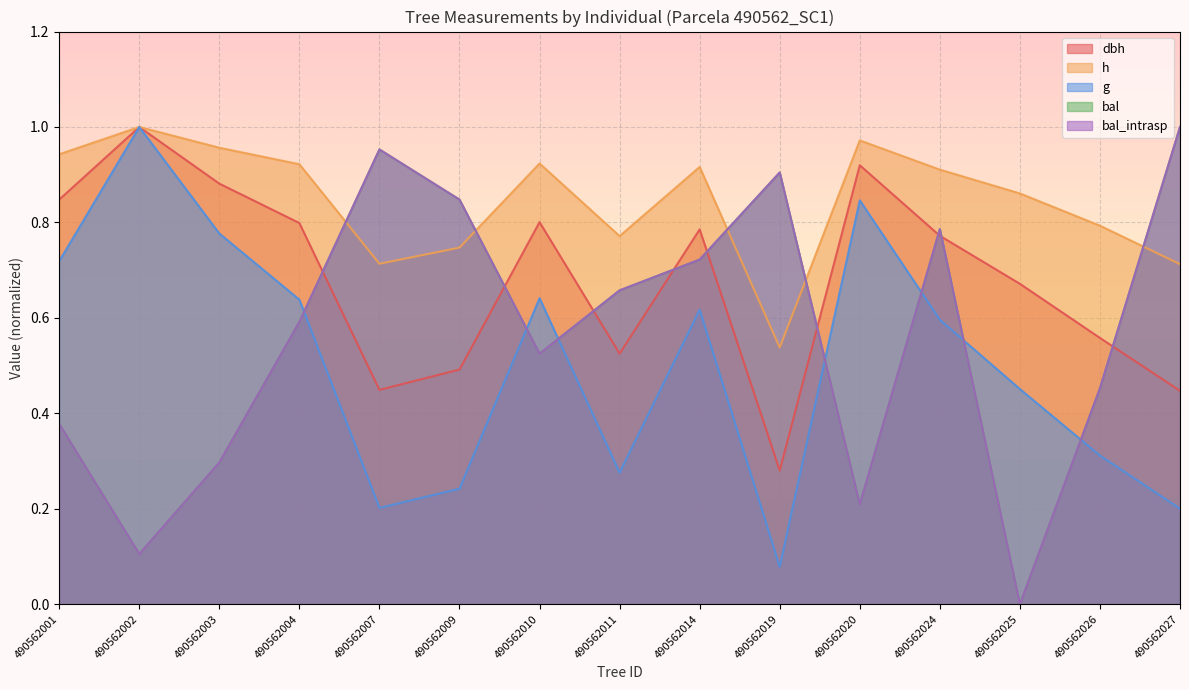

Count the number of categories in the chart.

15